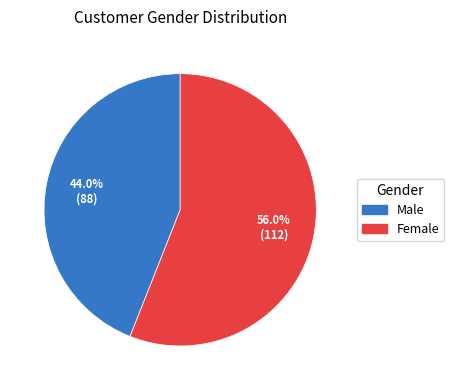

Rank the categories by value from highest to lowest.

Female, Male